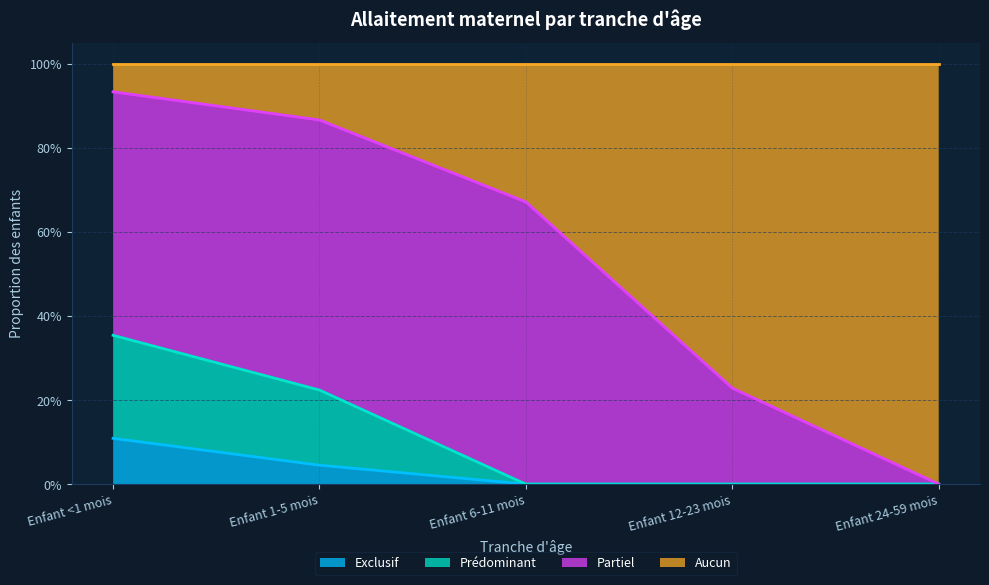

Does the chart display data point markers on the line(s)?

No